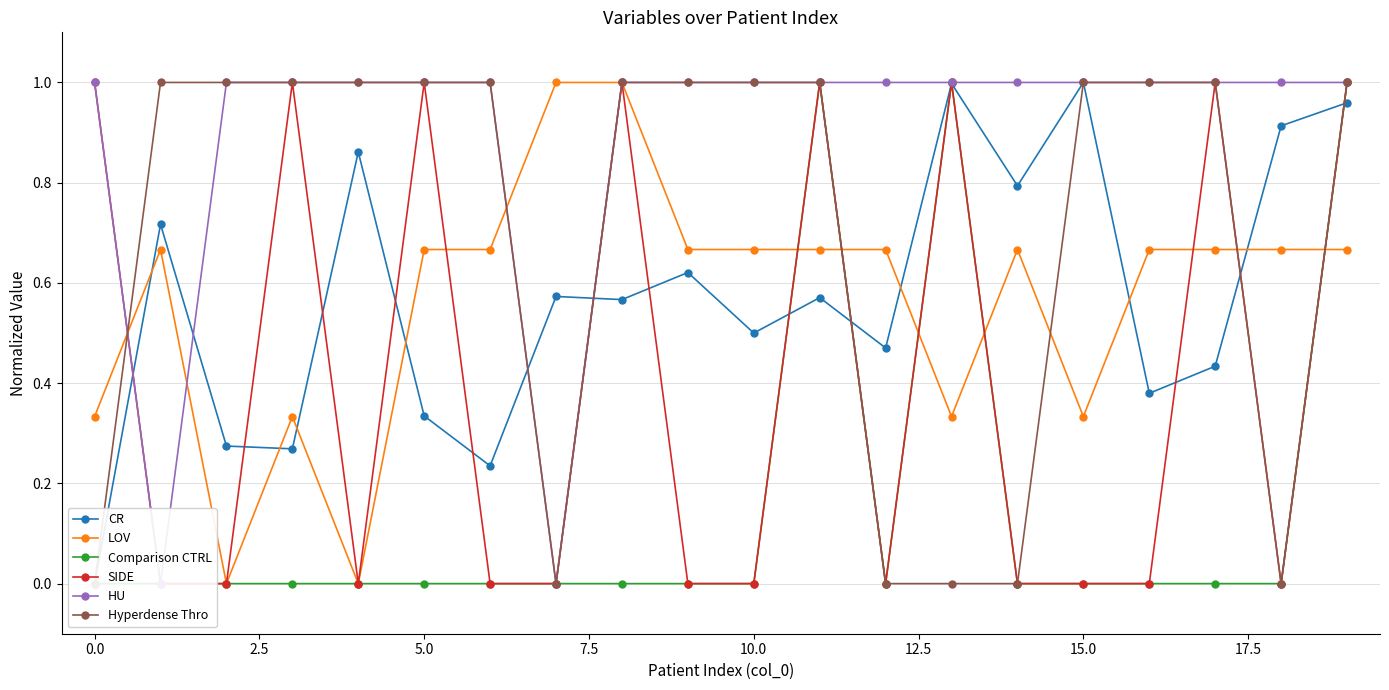

What is the maximum value for LOV?

1.0